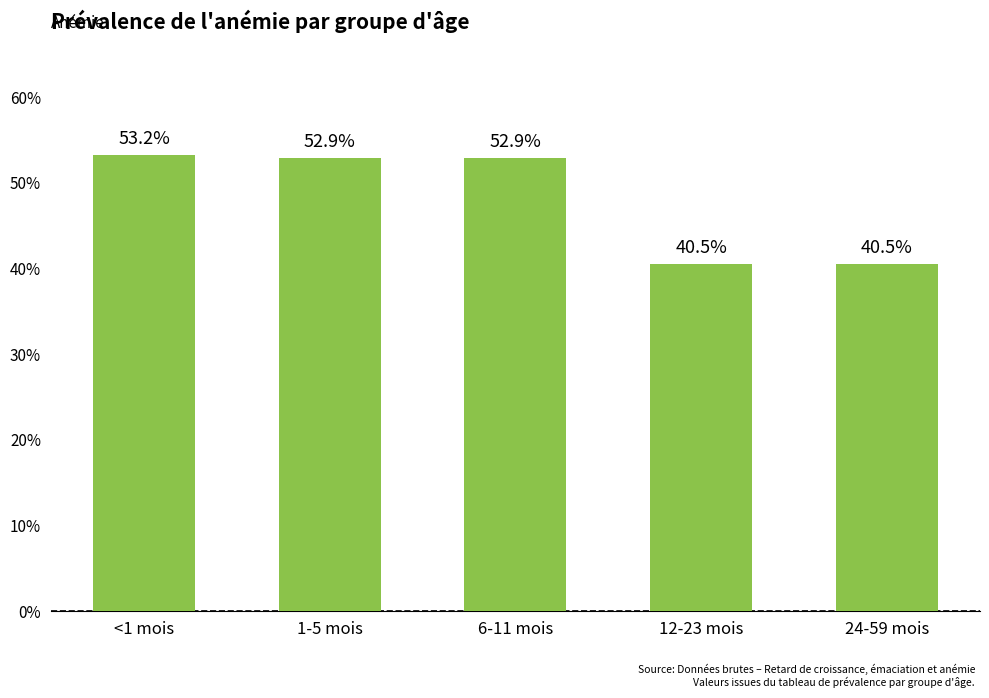

What is the sum of all values?

2.4